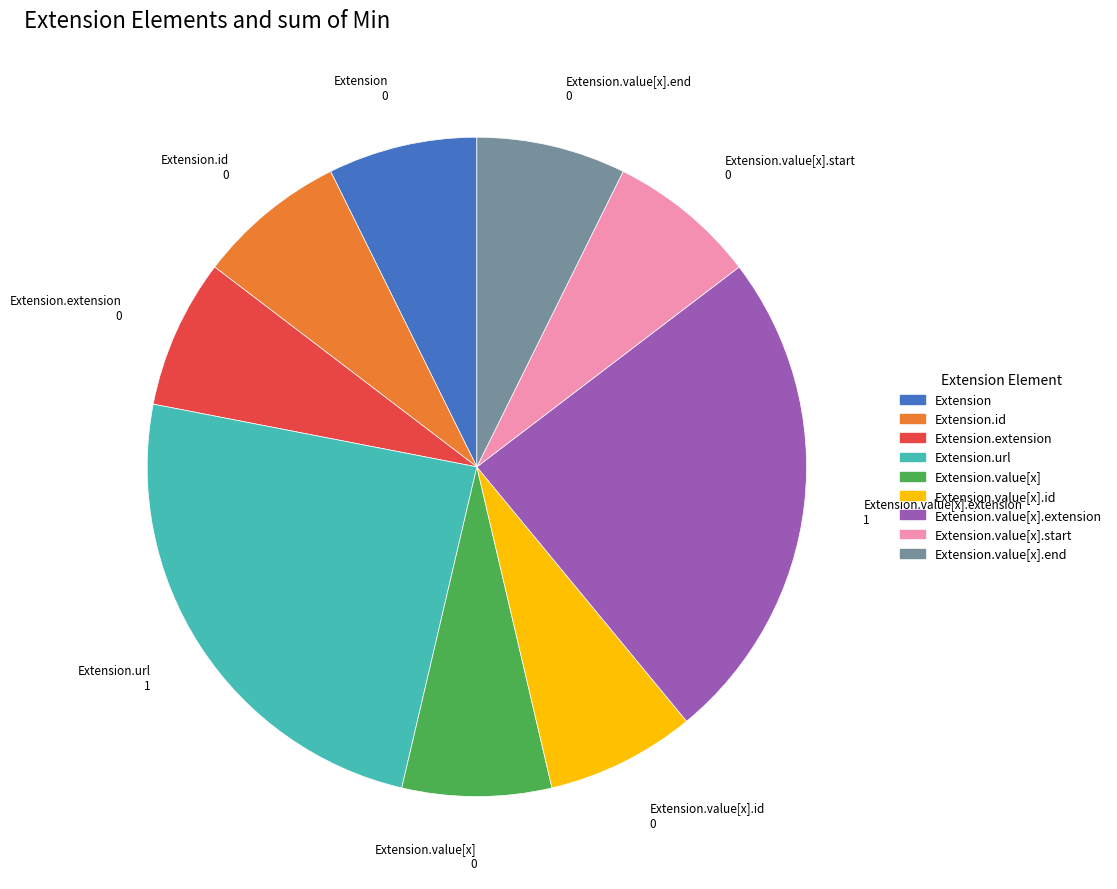

Count the number of slices in the pie.

9